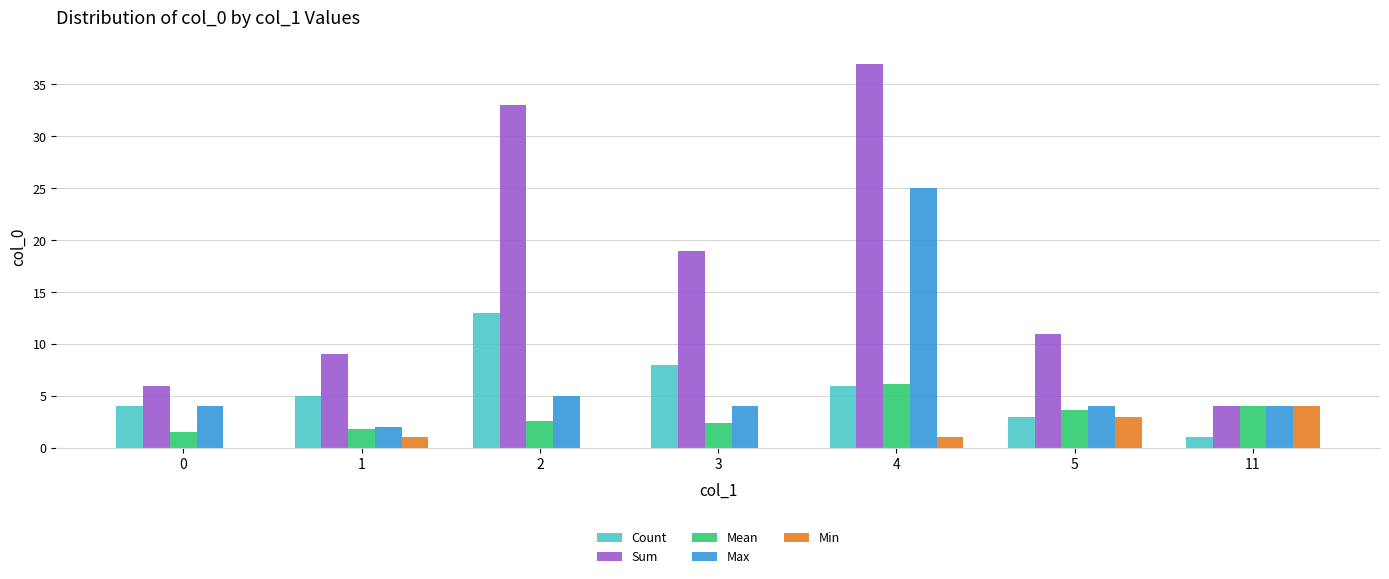

Which label corresponds to the largest value in the chart?

4